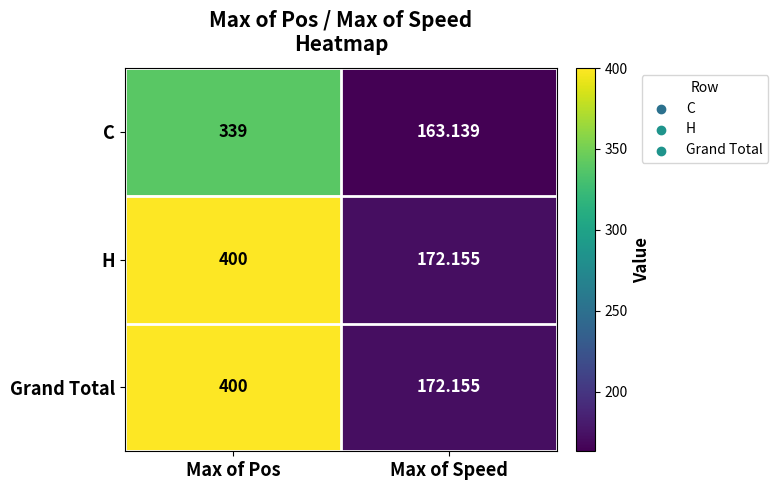

Is the value of C at Max of Pos greater than the value of Grand Total at Max of Pos?

No